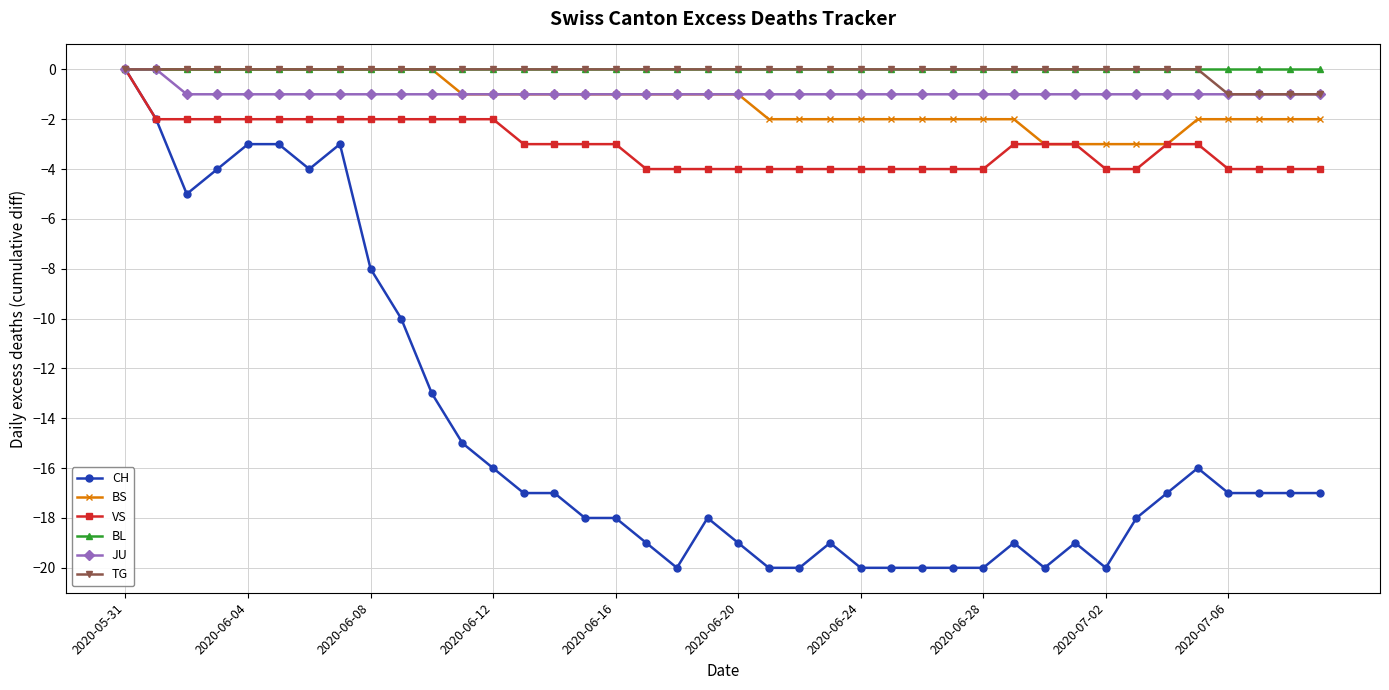

True or false: CH has more than 0 interior local peaks.

True